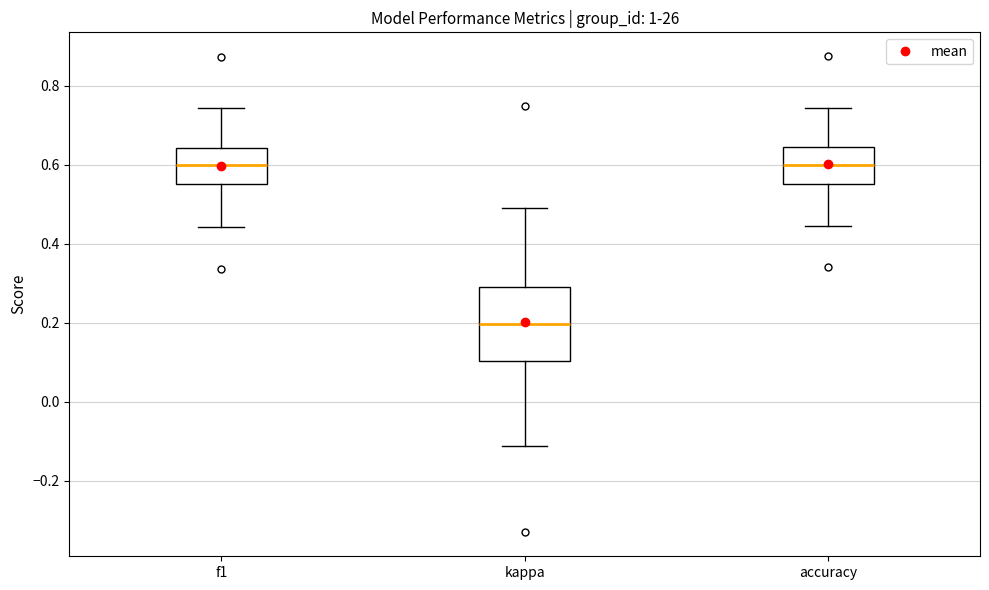

Reading left to right, transcribe this box plot: for each box, give where its median line is, the range the box spans, and where its two whiskers end, as read against the y-axis. The values are not printed on the chart, so give them approximately, as read against the axis.

f1: median 0.60, box 0.56 to 0.64, whiskers 0.44 to 0.74
kappa: median 0.20, box 0.10 to 0.30, whiskers -0.12 to 0.48
accuracy: median 0.60, box 0.56 to 0.64, whiskers 0.44 to 0.74